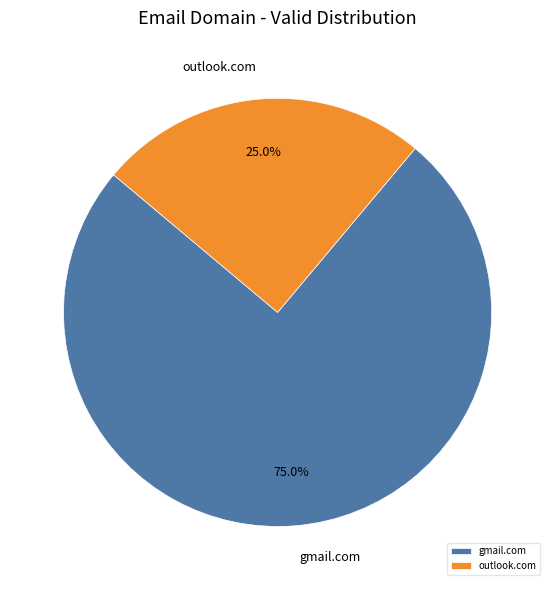

How many segments does this pie chart have?

2